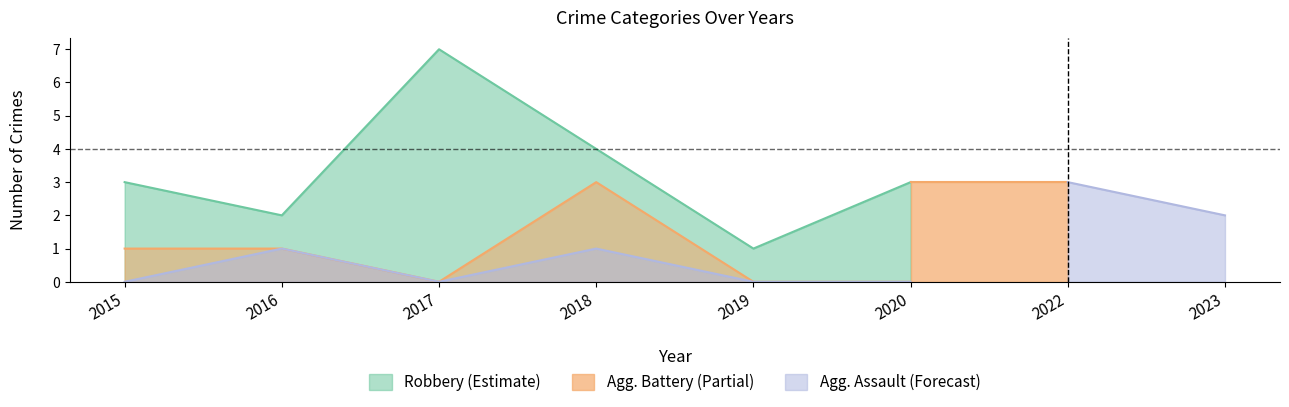

True or false: Aggravated Battery and Robbery intersect in this chart.

False